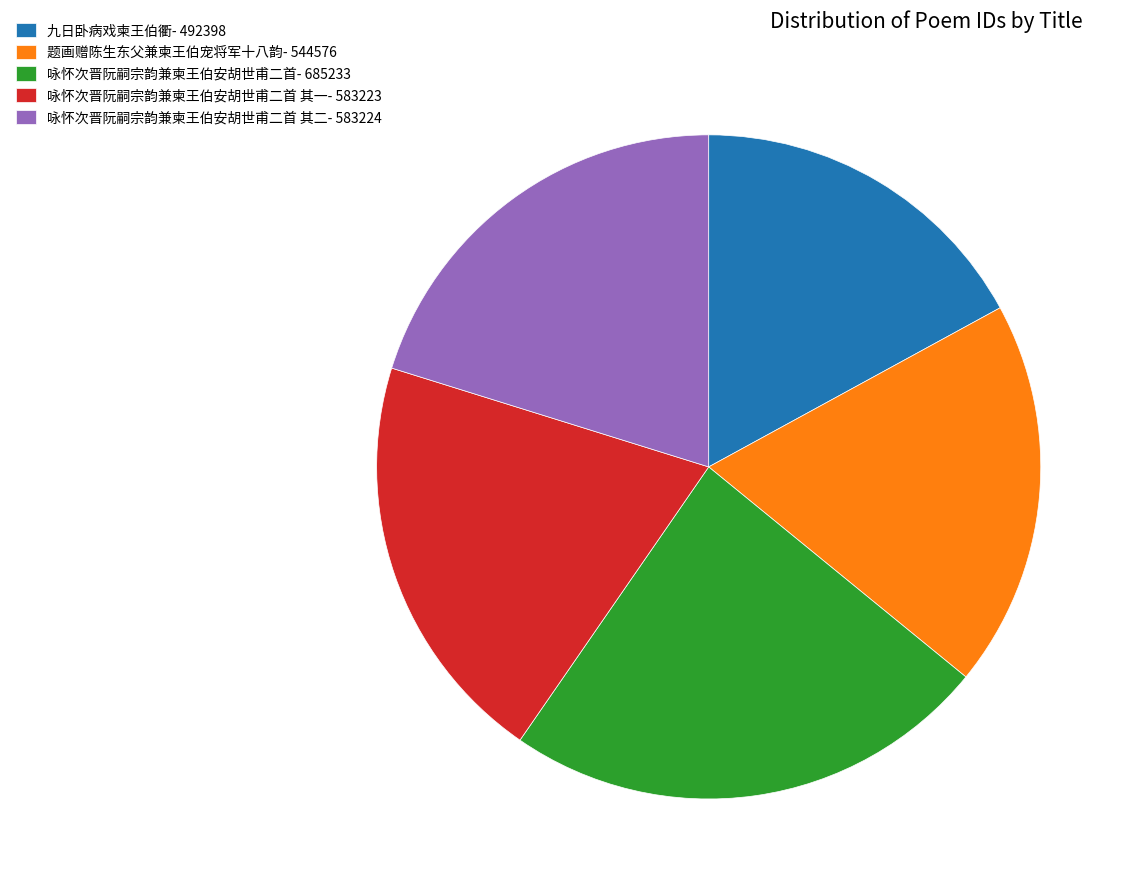

Does 咏怀次晋阮嗣宗韵兼柬王伯安胡世甫二首 其二- 583224 represent more than half of the total?

No